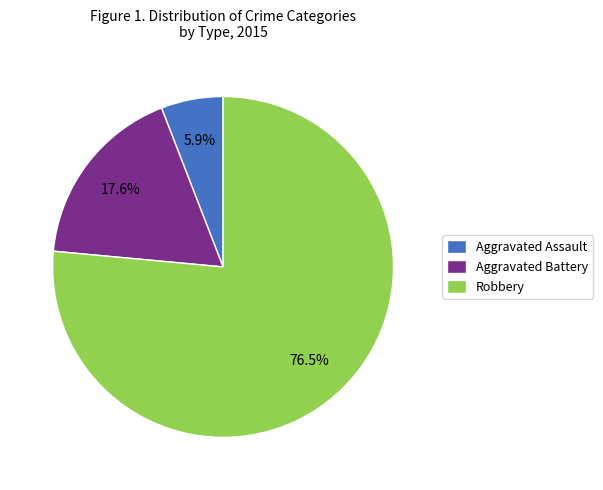

Rank the categories by value from highest to lowest.

Robbery, Aggravated Battery, Aggravated Assault